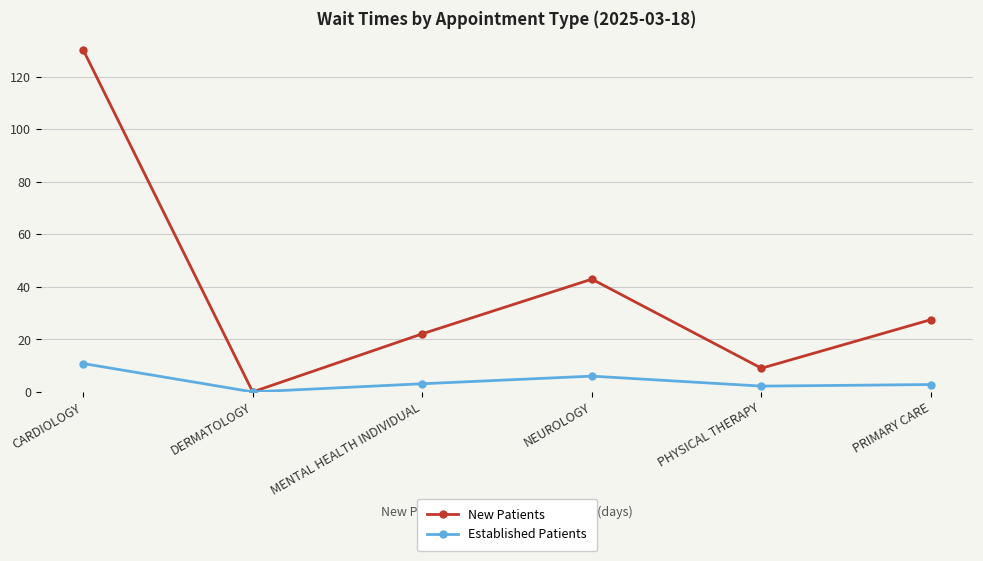

How many interior local valleys does the New Patients series have?

2